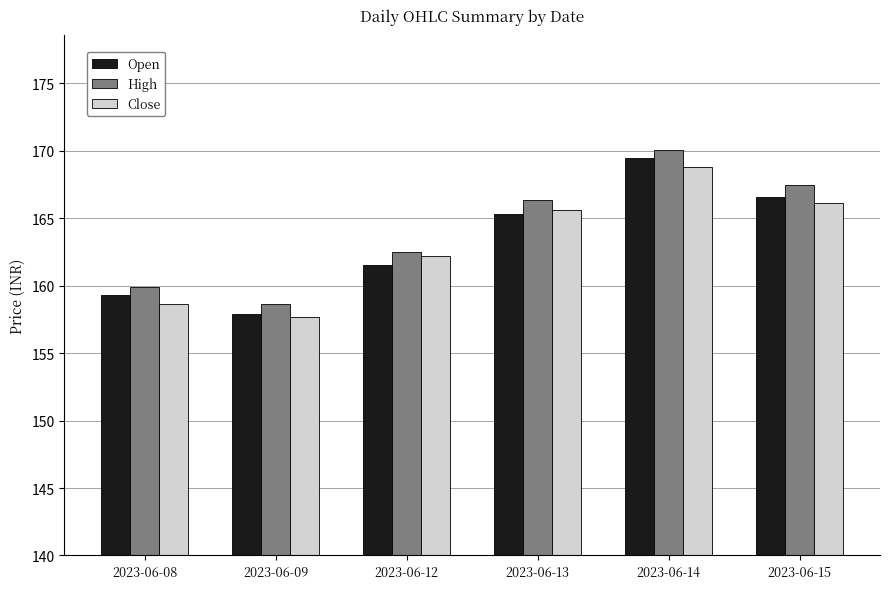

Reading right to left, extract all data points from this chart.

Open: 166.6	169.4	165.3	161.5	157.9	159.3
High: 167.5	170.1	166.4	162.5	158.7	159.9
Close: 166.2	168.8	165.6	162.2	157.7	158.7